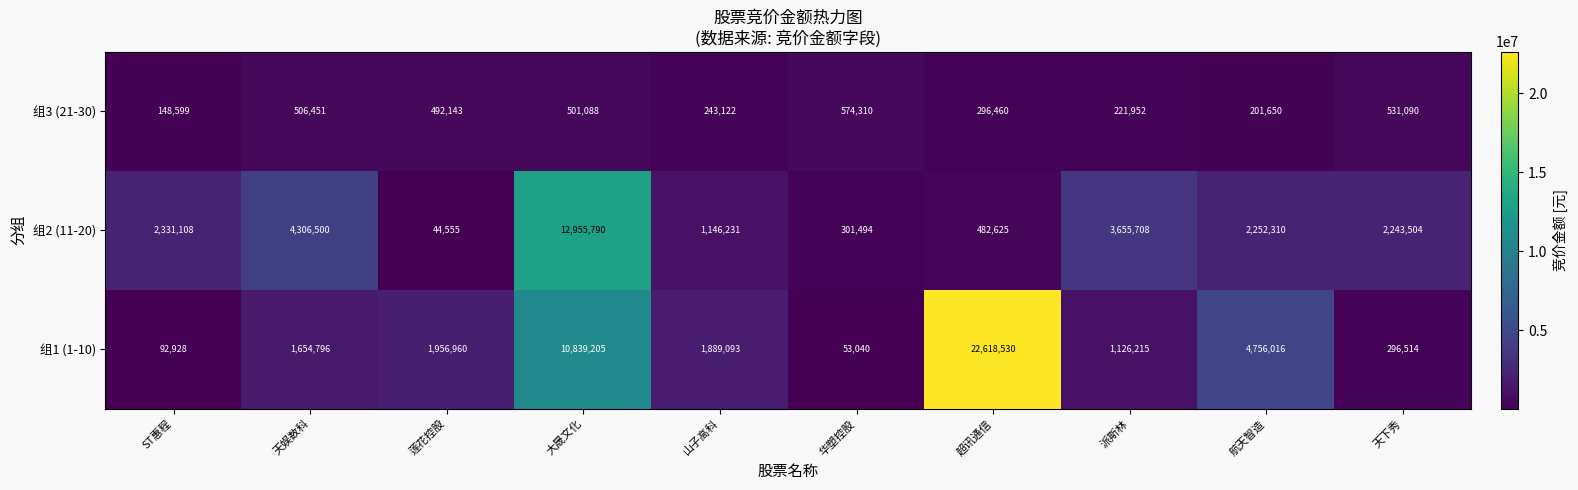

Which series has the largest total across all categories?

组1 (1-10)